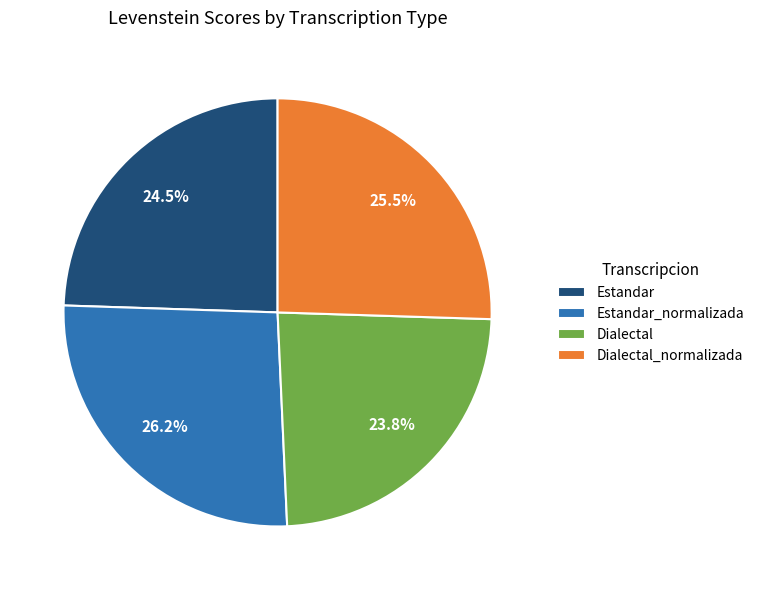

To the nearest percent, what is the combined percentage of Dialectal_normalizada and Estandar?

50%